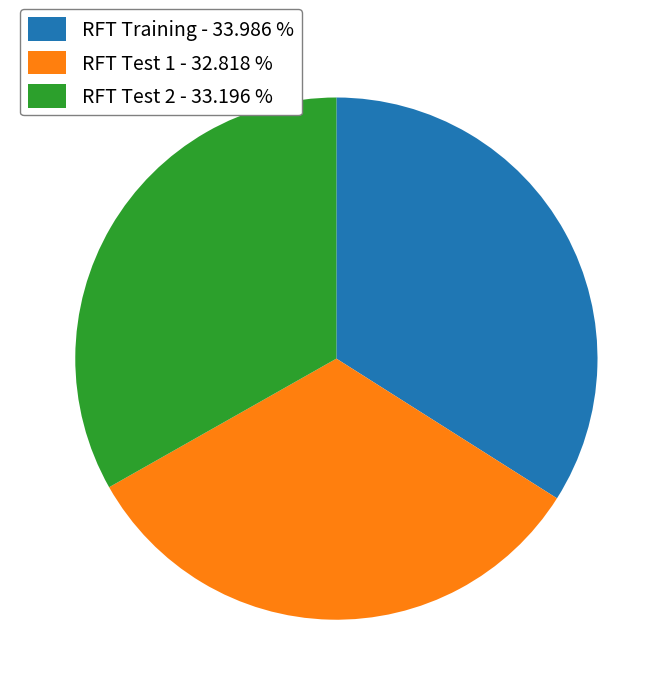

Is the sum of RFT Training - 33.986 % and RFT Test 1 - 32.818 % greater than half?

Yes